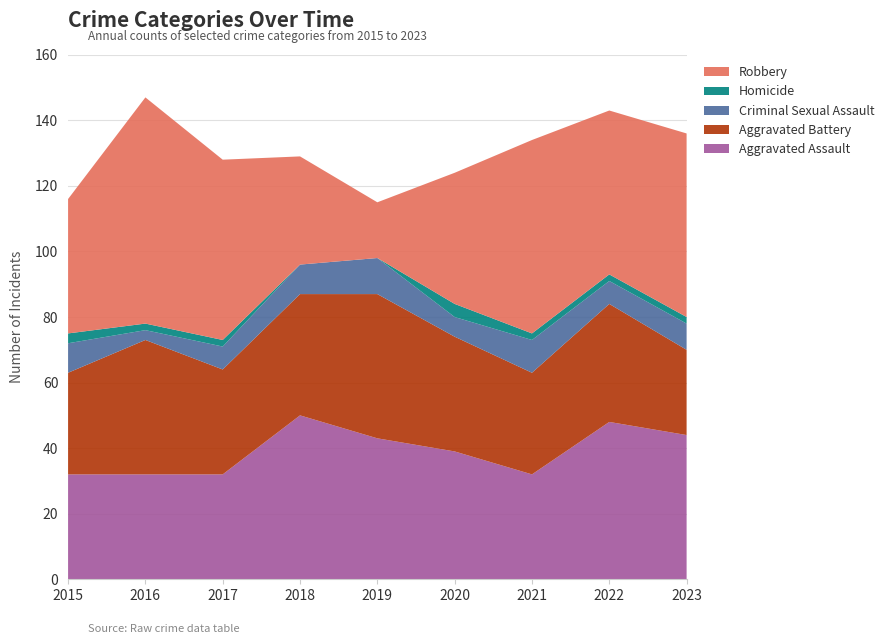

Reading right to left, what are all the values shown in this chart?

Aggravated Assault: 2023=44	2022=48	2021=32	2020=39	2019=43	2018=50	2017=32	2016=32	2015=32
Aggravated Battery: 2023=26	2022=36	2021=31	2020=35	2019=44	2018=37	2017=32	2016=41	2015=31
Criminal Sexual Assault: 2023=8	2022=7	2021=10	2020=6	2019=11	2018=9	2017=7	2016=3	2015=9
Homicide: 2023=2	2022=2	2021=2	2020=4	2019=0	2018=0	2017=2	2016=2	2015=3
Robbery: 2023=56	2022=50	2021=59	2020=40	2019=17	2018=33	2017=55	2016=69	2015=41